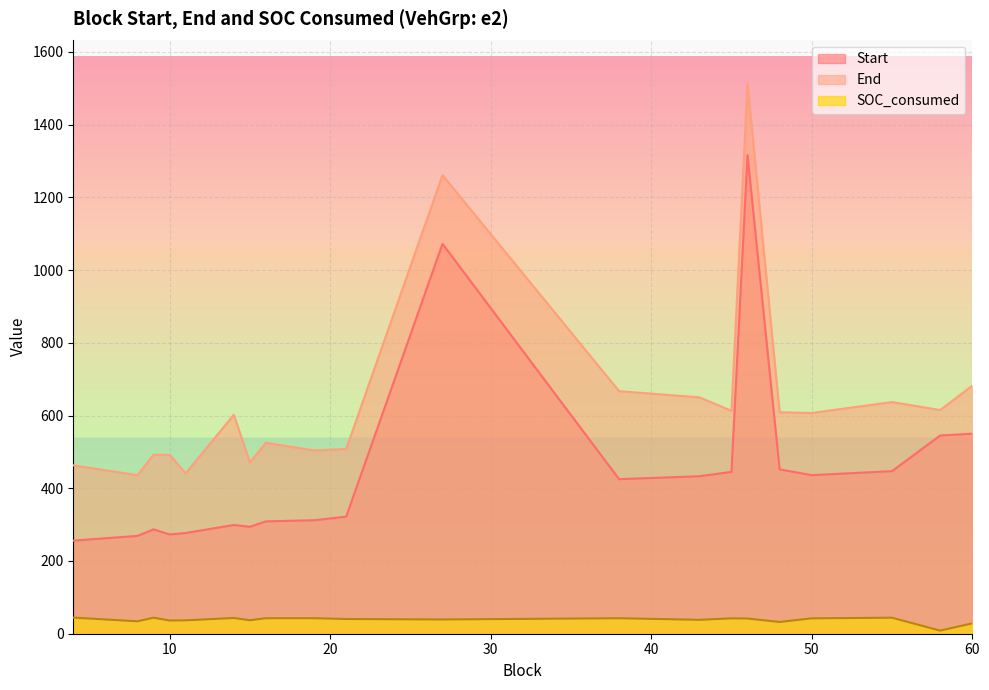

What is the greatest value displayed?

1512.0